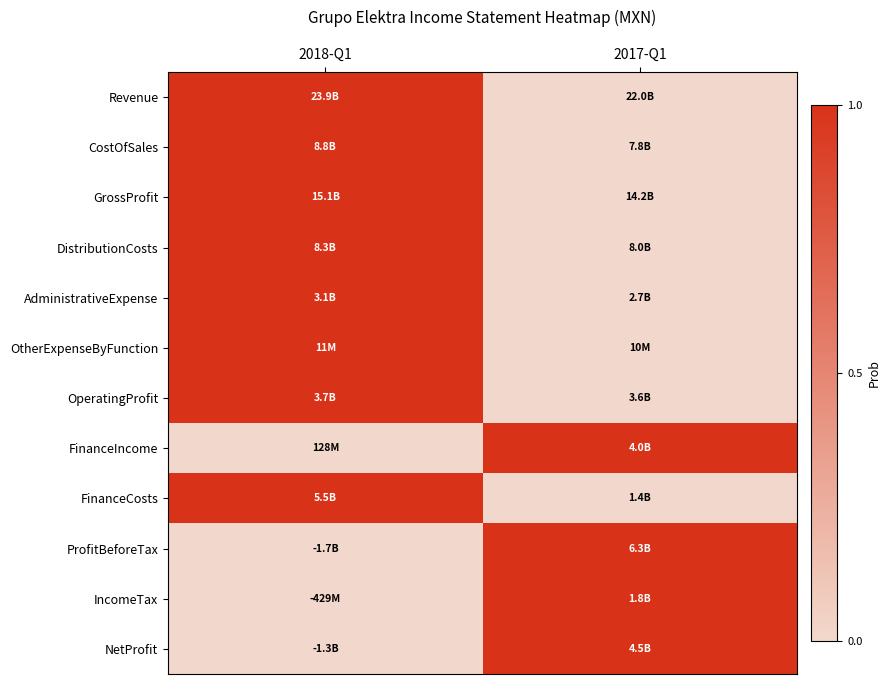

What is the total value across all series at 2018-Q1?

8